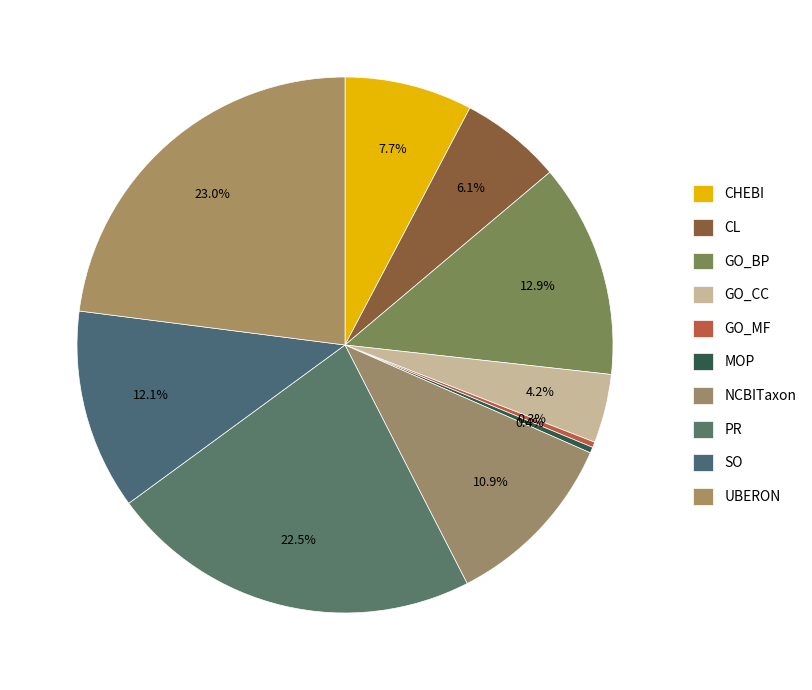

Is UBERON the majority of the pie?

No